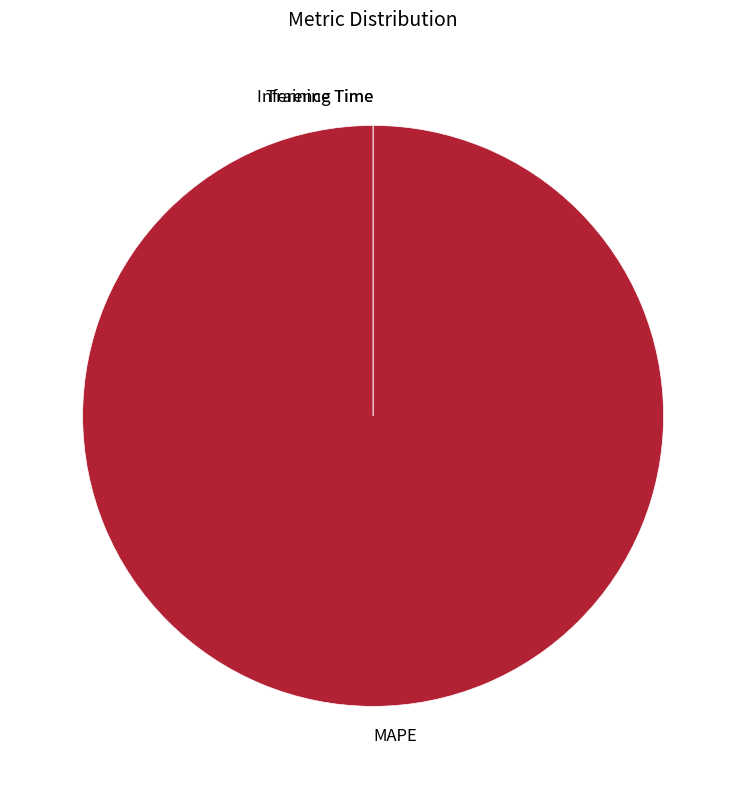

Which category has the biggest portion of the pie?

MAPE